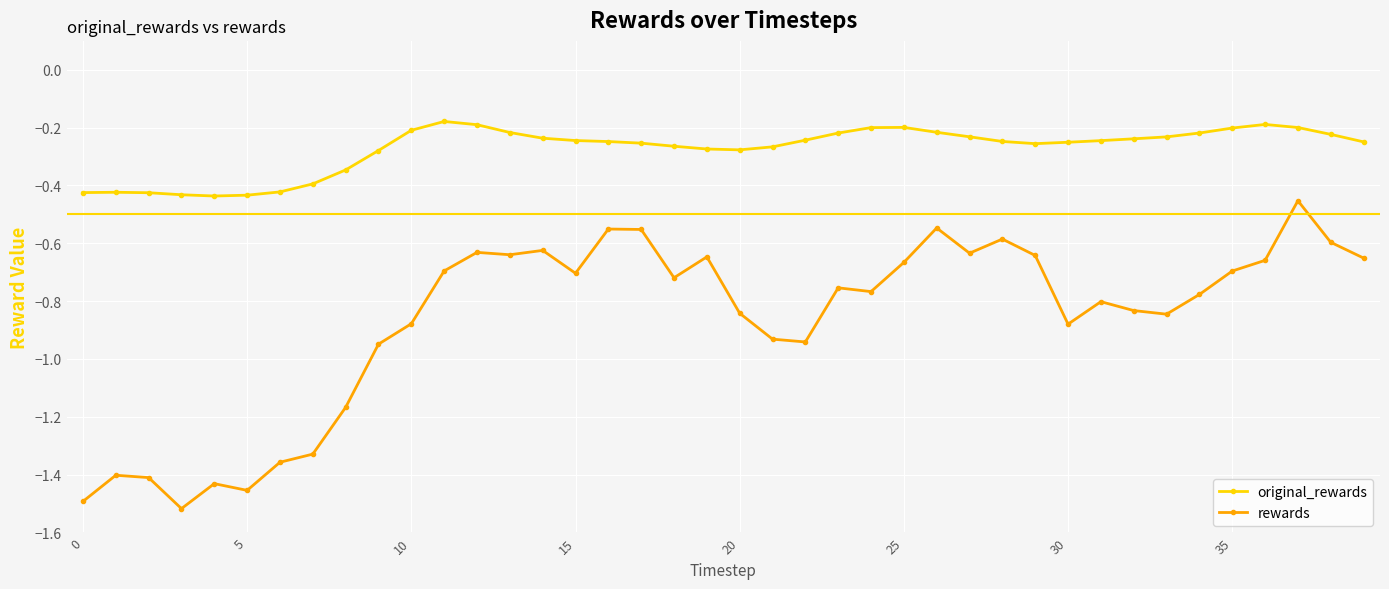

At how many categories does at least one series exceed -1?

40